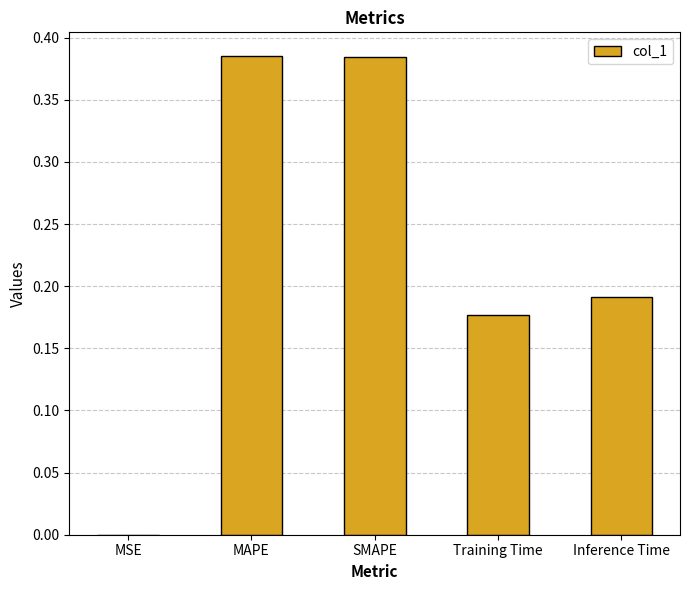

What is the sum of all values?

1.1